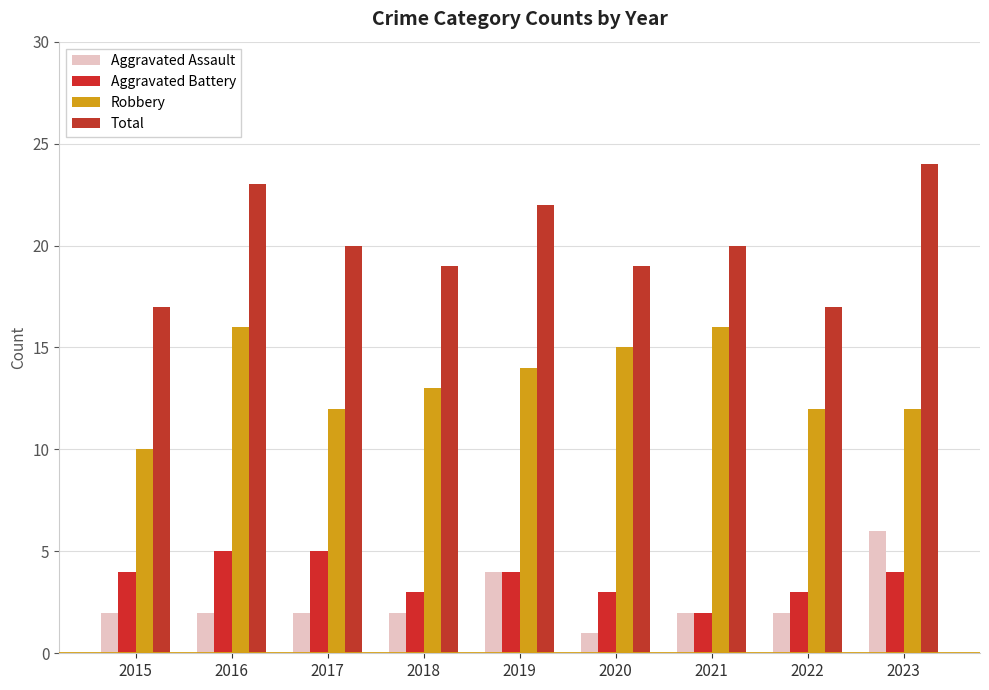

Does the chart contain any negative values?

No